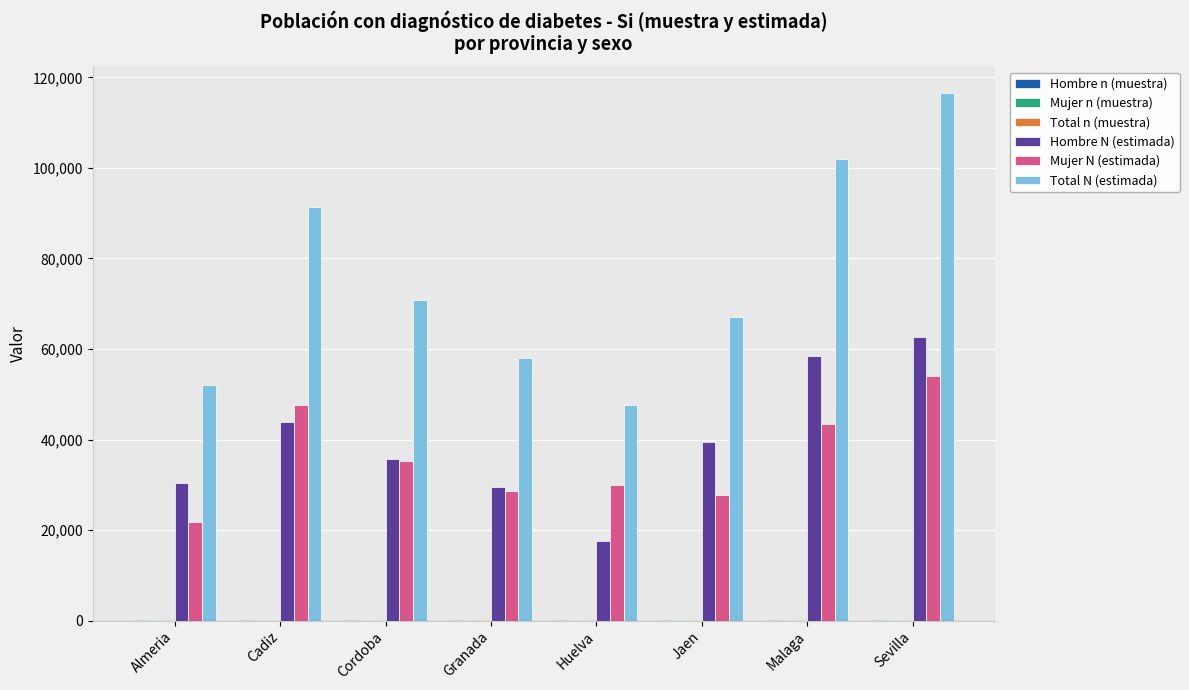

What is the sum of all Total N (estimada) values?

605515